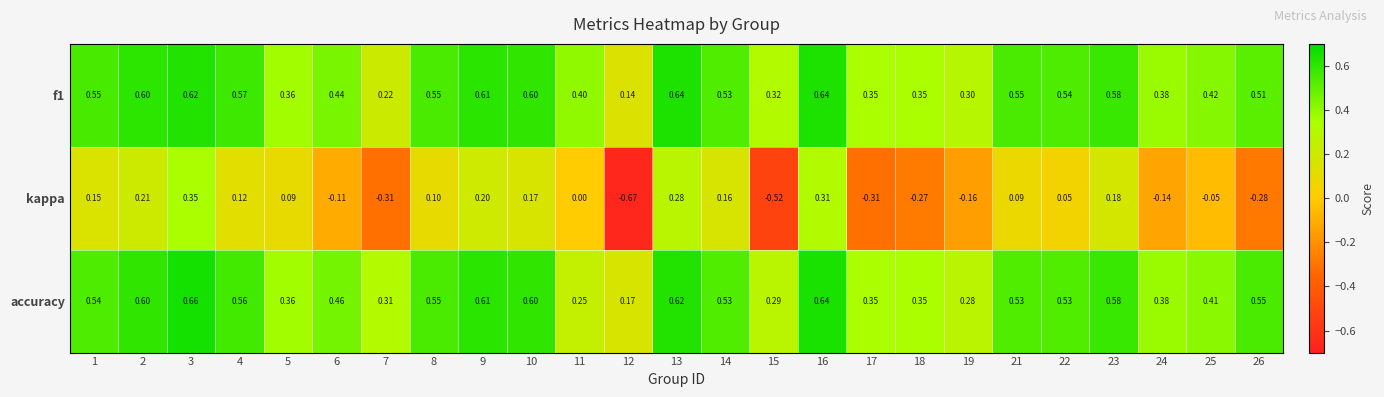

What is the total value across all series at 5?

0.8